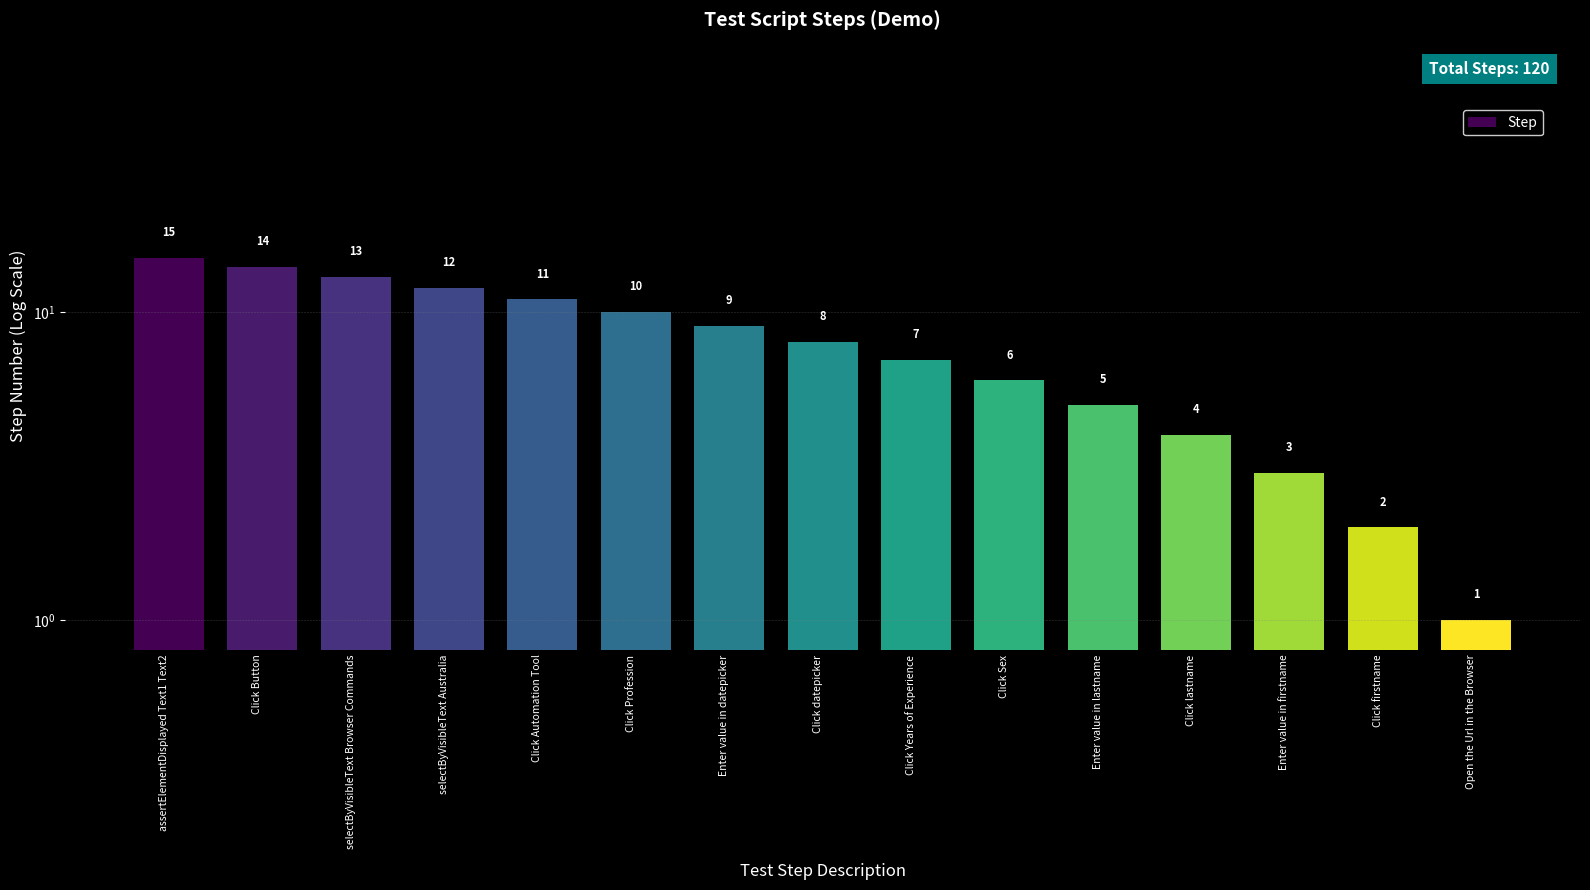

List the labels in order of value, largest first.

assertElementDisplayed Text1 Text2, Click Button, selectByVisibleText Browser Commands, selectByVisibleText Australia, Click Automation Tool, Click Profession, Enter value in datepicker, Click datepicker, Click Years of Experience, Click Sex, Enter value in lastname, Click lastname, Enter value in firstname, Click firstname, Open the Url in the Browser